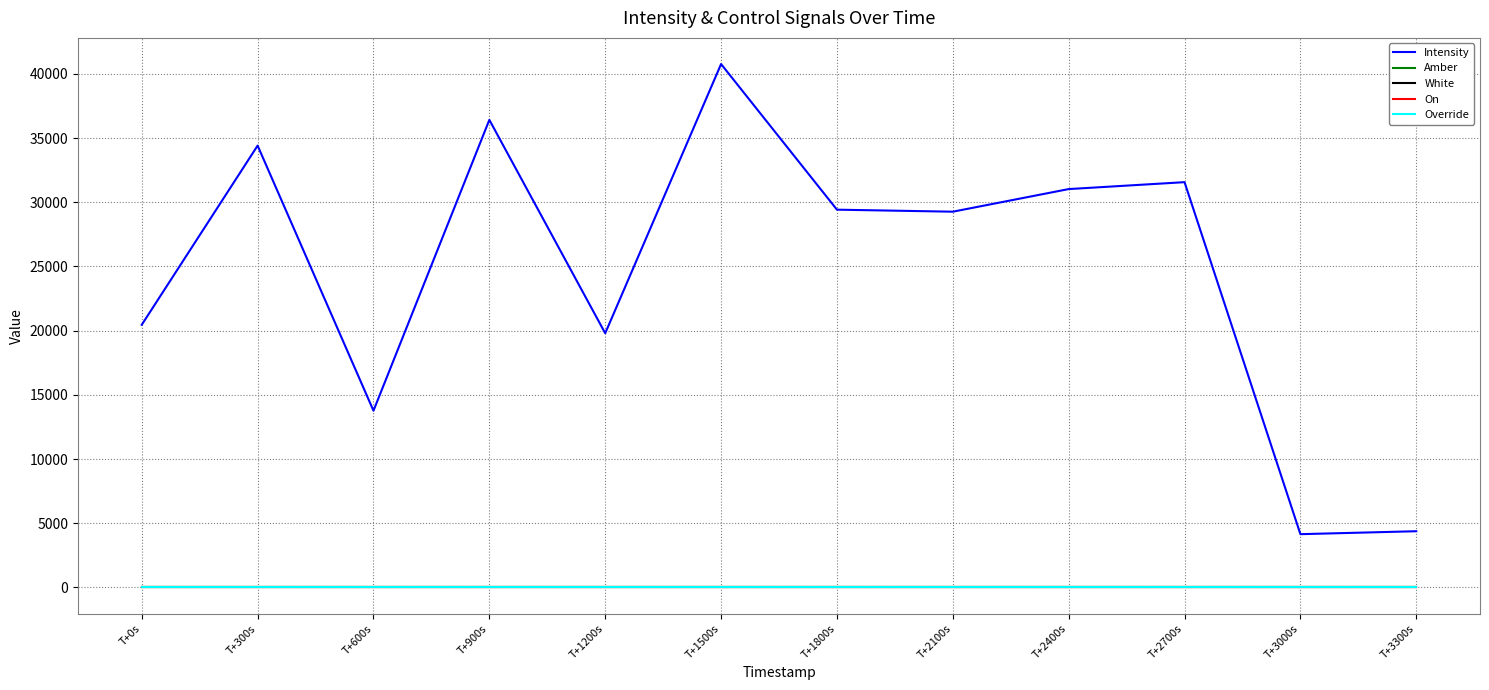

What position from the right is T+3300s?

1